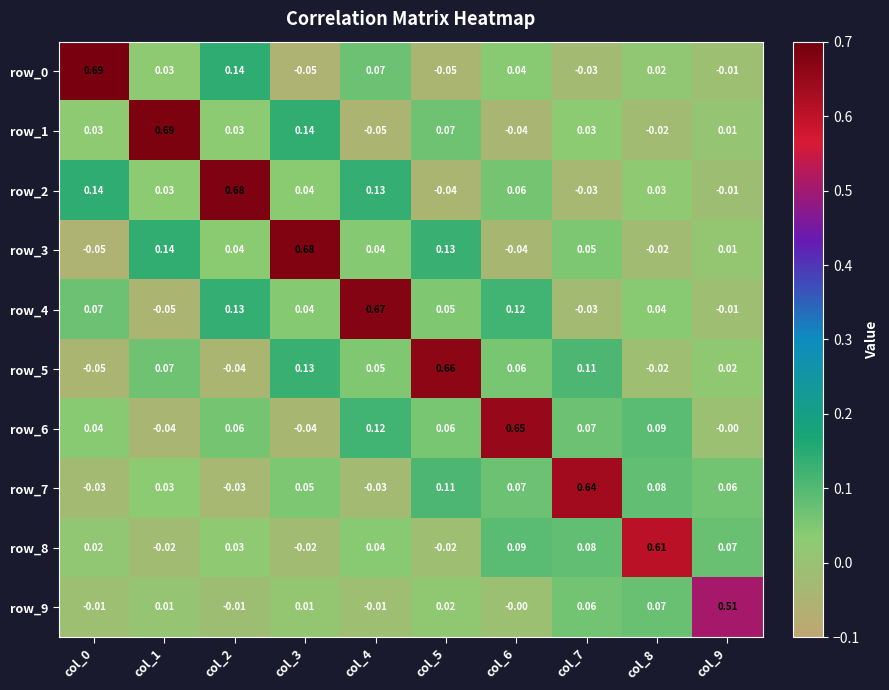

Is the value of row_7 at col_6 greater than the value of row_8 at col_8?

No